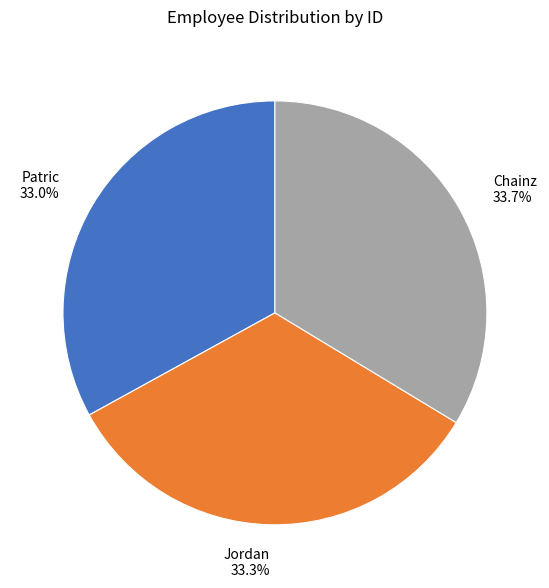

How many segments does this pie chart have?

3